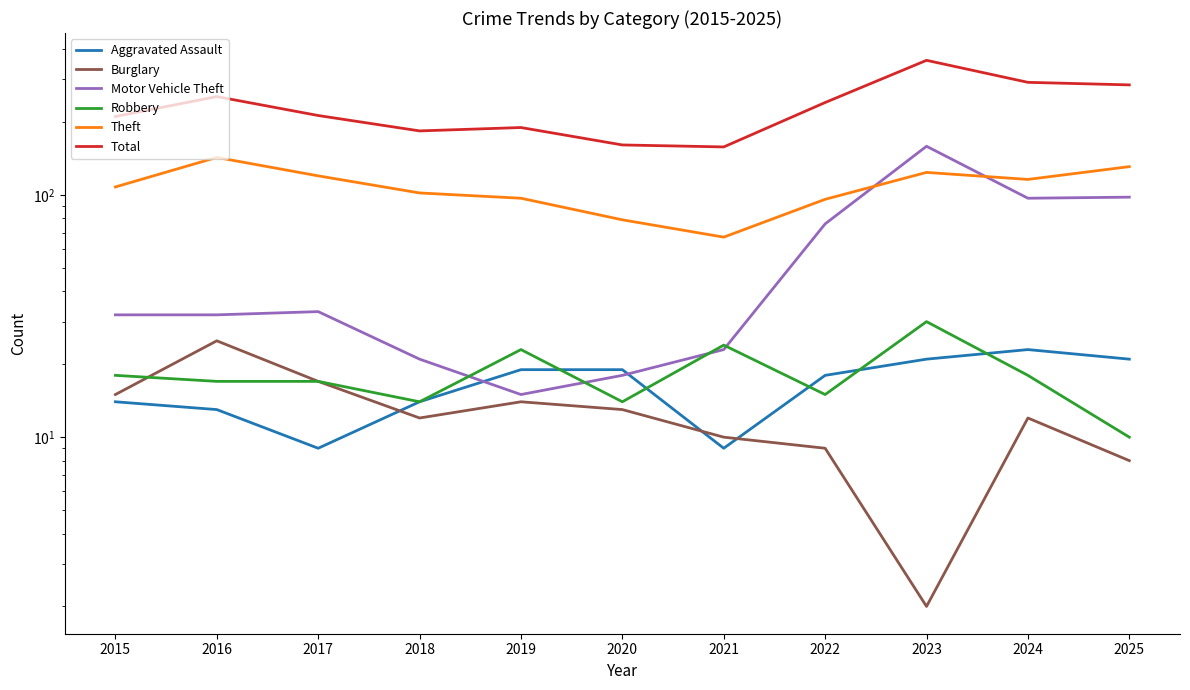

List the labels in order of Motor Vehicle Theft value, smallest first.

2019, 2020, 2018, 2021, 2015, 2016, 2017, 2022, 2024, 2025, 2023